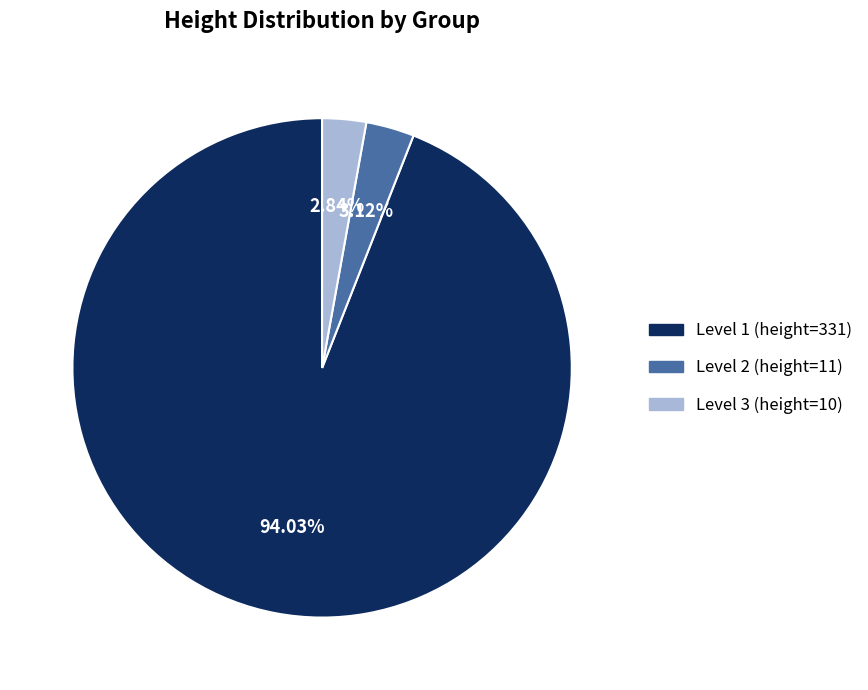

What percentage is NOT represented by Level 3 (height=10)?

97.2%